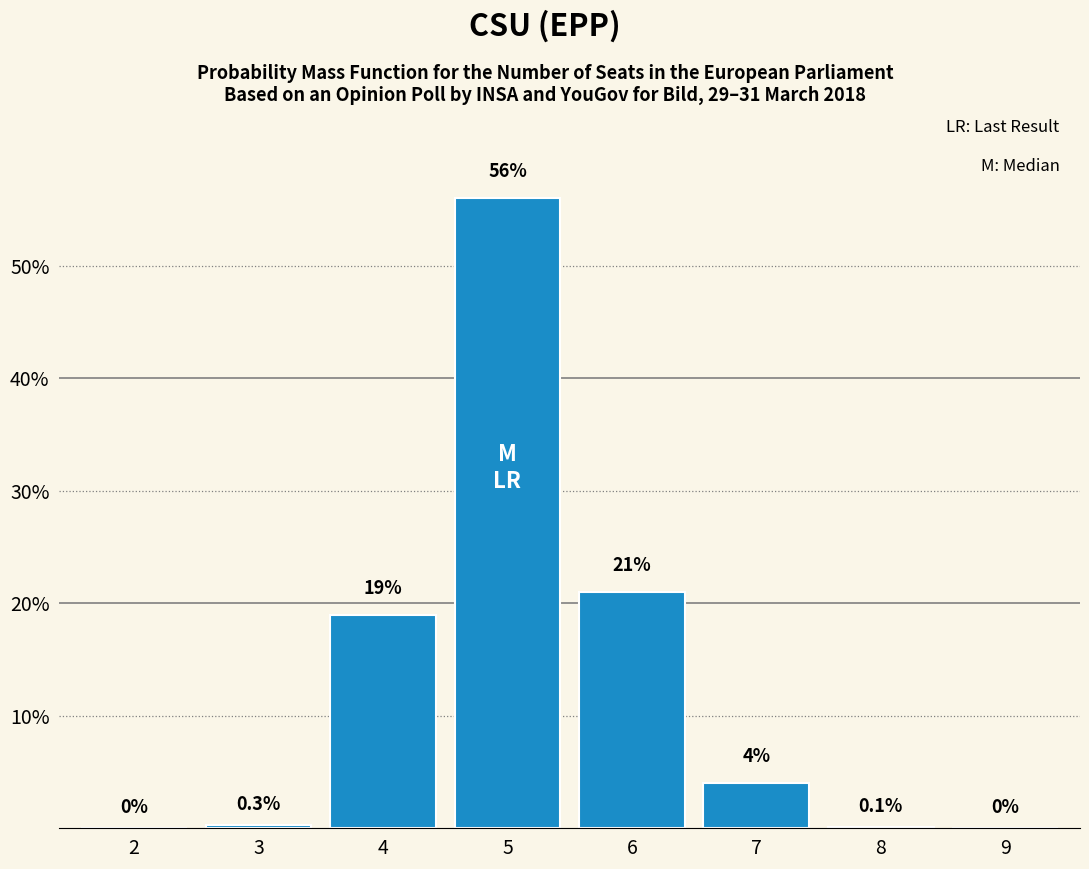

What is the approximate value at 3?

0.3